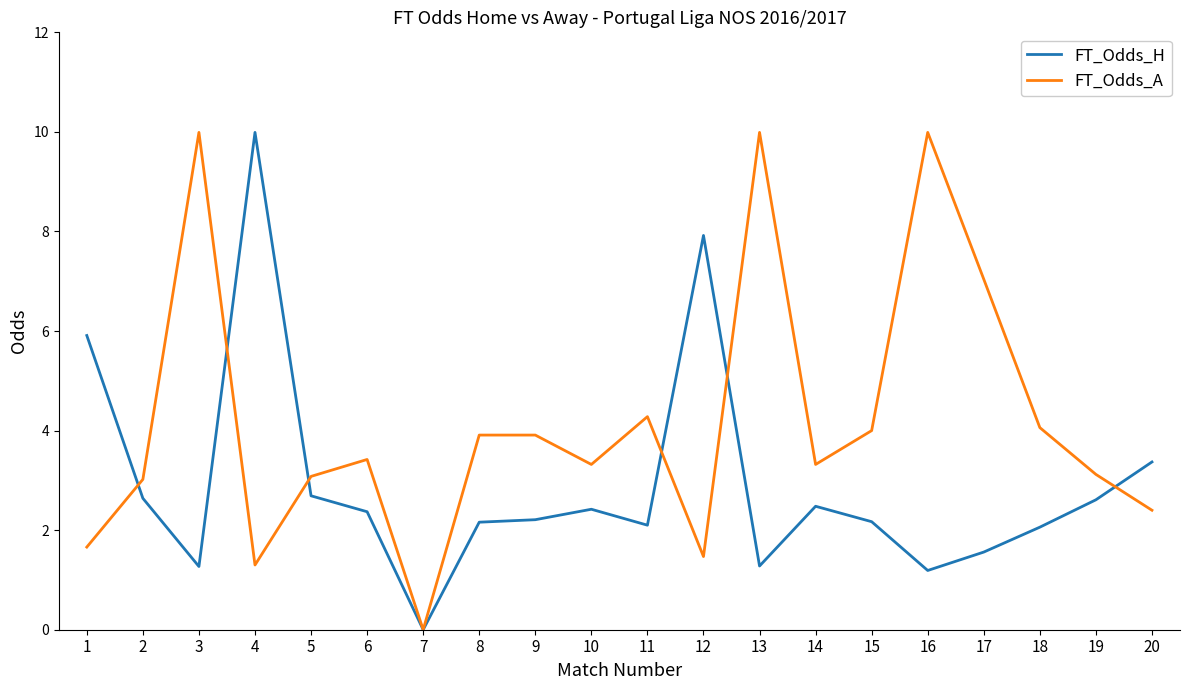

Which series has the largest total across all categories?

FT_Odds_A